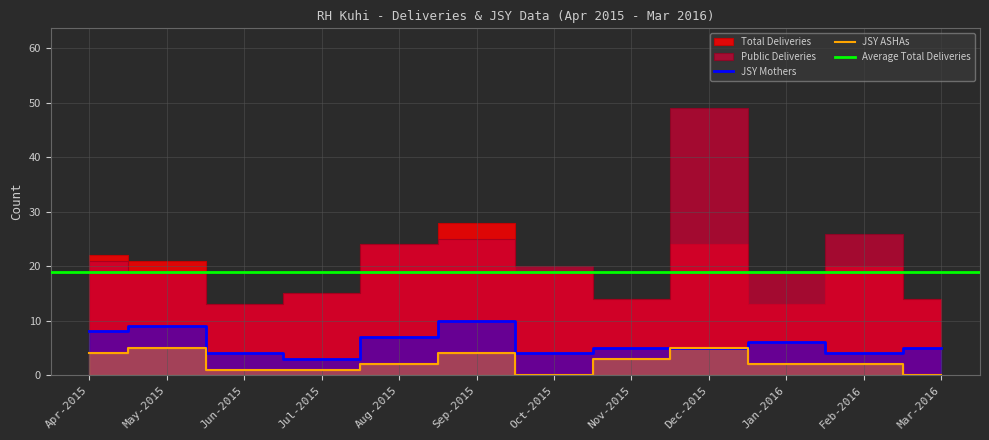

How many data points does each series have?

12